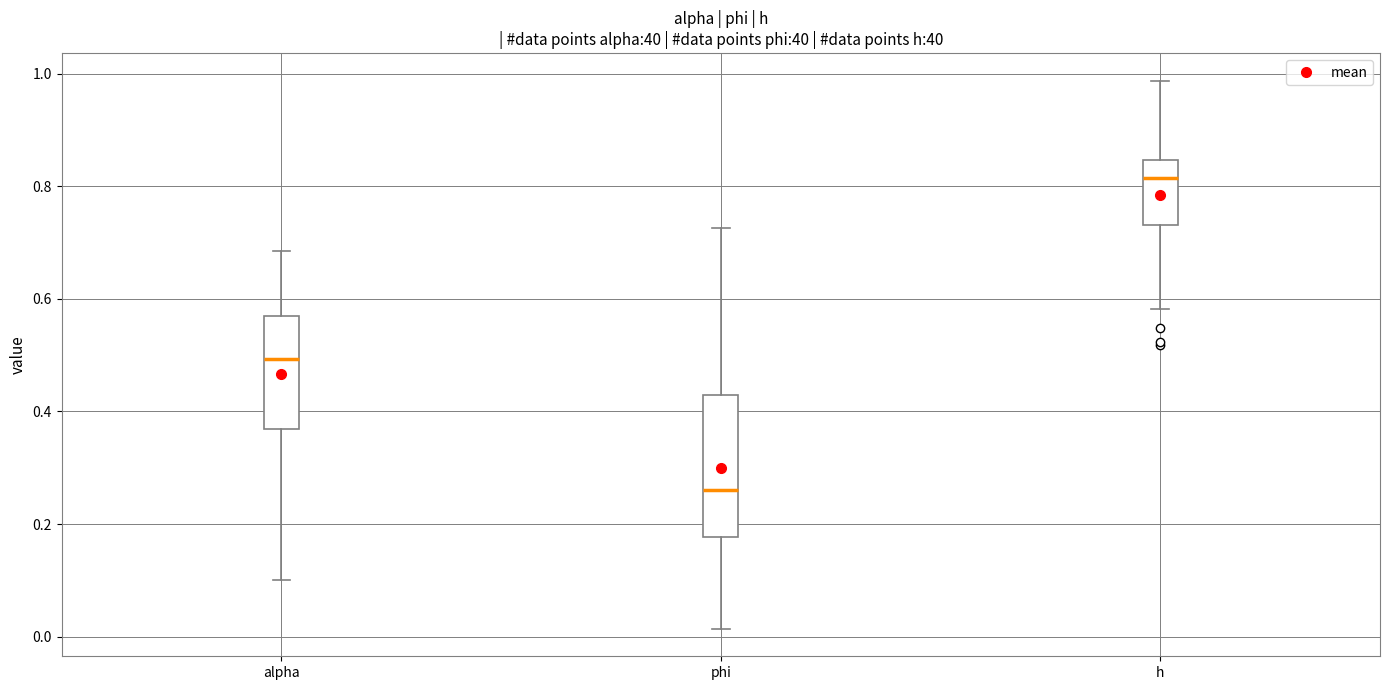

Which box is the tallest, from its lower edge to its upper edge?

phi